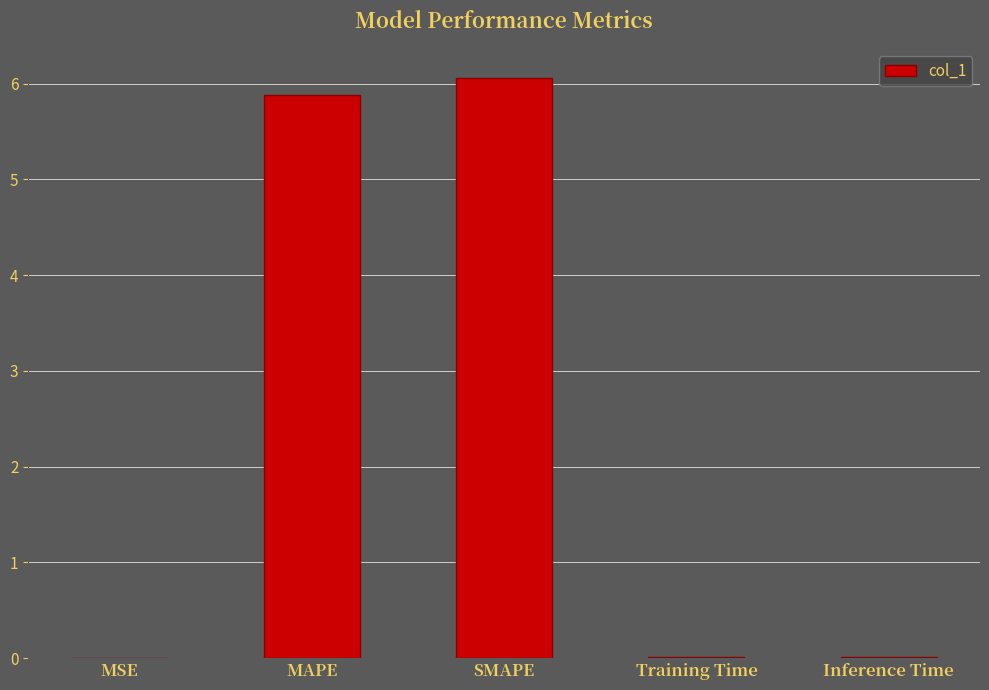

The value at MAPE is 5.9. True or false?

True